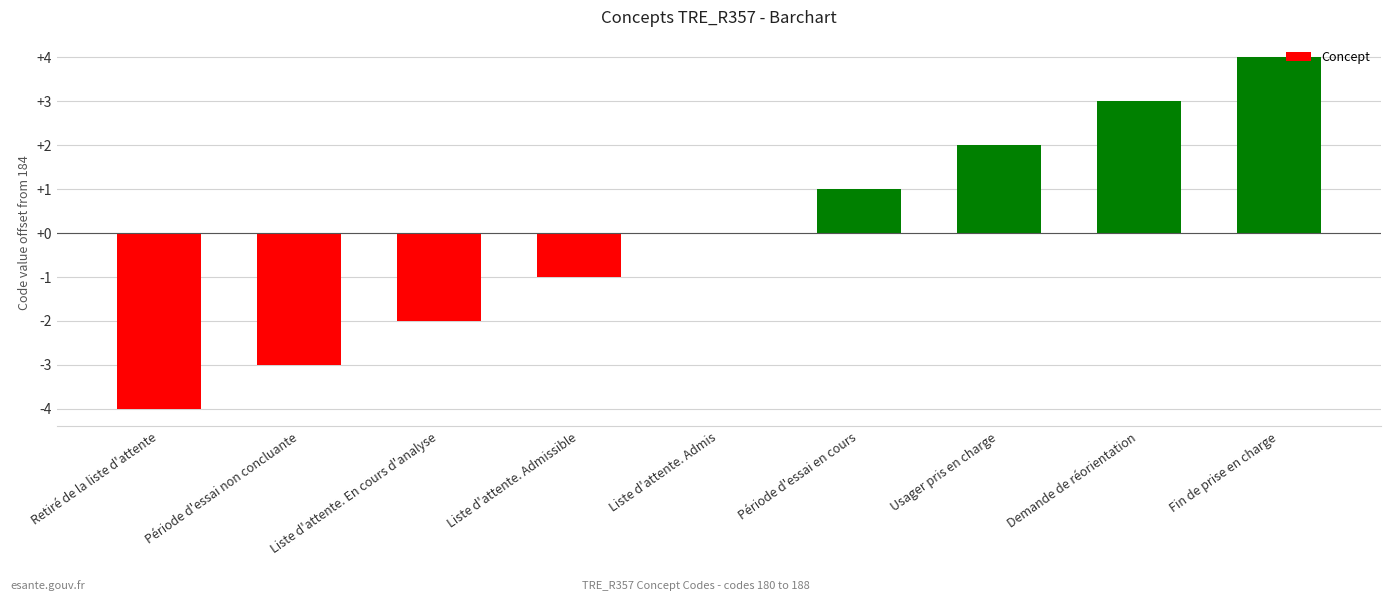

The value at Période d'essai non concluante is -3. True or false?

True